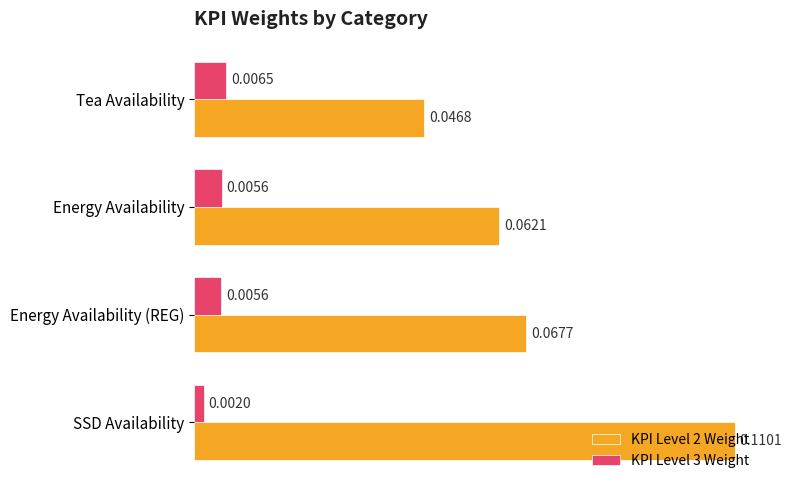

Between Tea Availability and SSD Availability, which series saw the biggest shift?

KPI Level 2 Weight